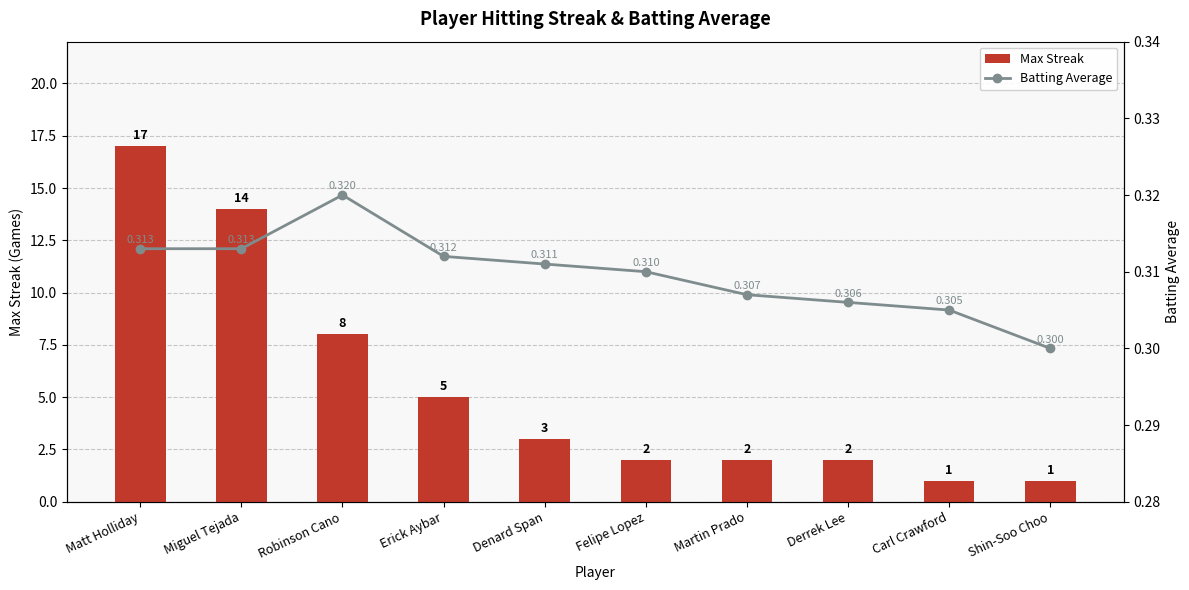

At which label does Max Streak first exceed 3?

Matt Holliday